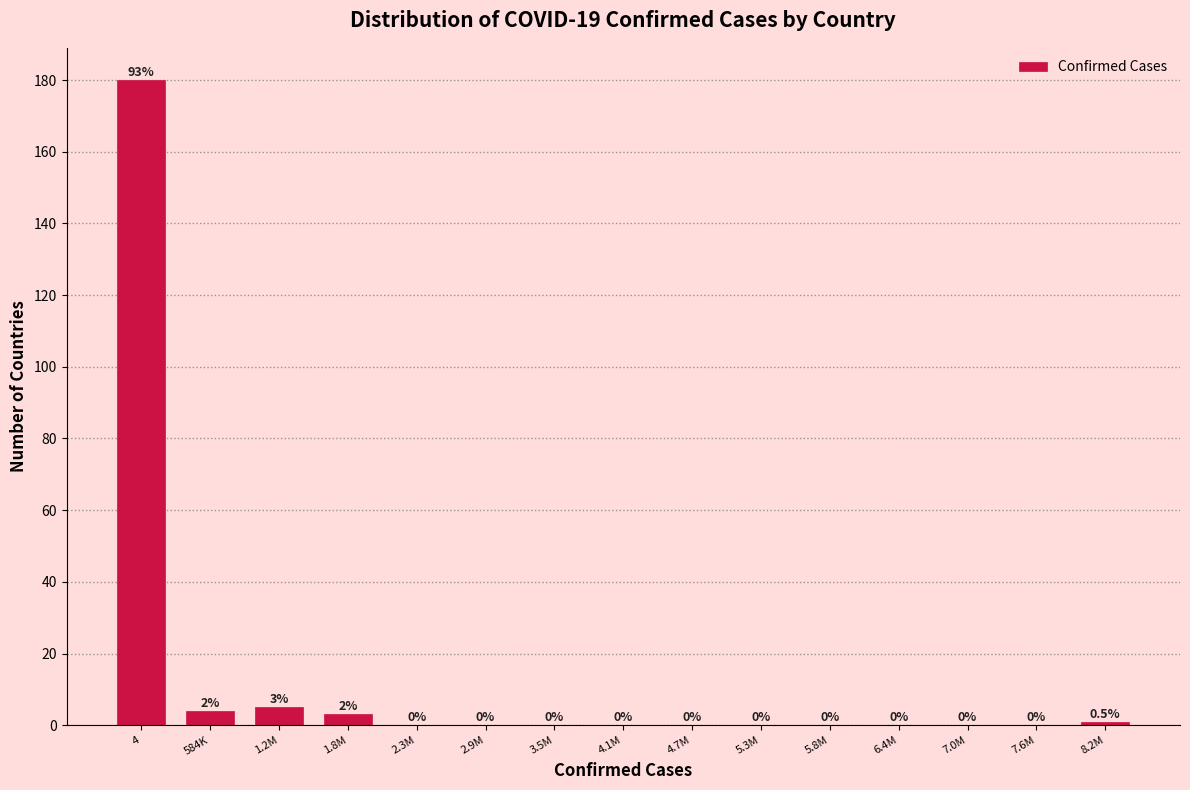

Reading left to right, transcribe all the data shown in this chart.

4=180	584K=4	1.2M=5	1.8M=3	2.3M=0	2.9M=0	3.5M=0	4.1M=0	4.7M=0	5.3M=0	5.8M=0	6.4M=0	7.0M=0	7.6M=0	8.2M=1